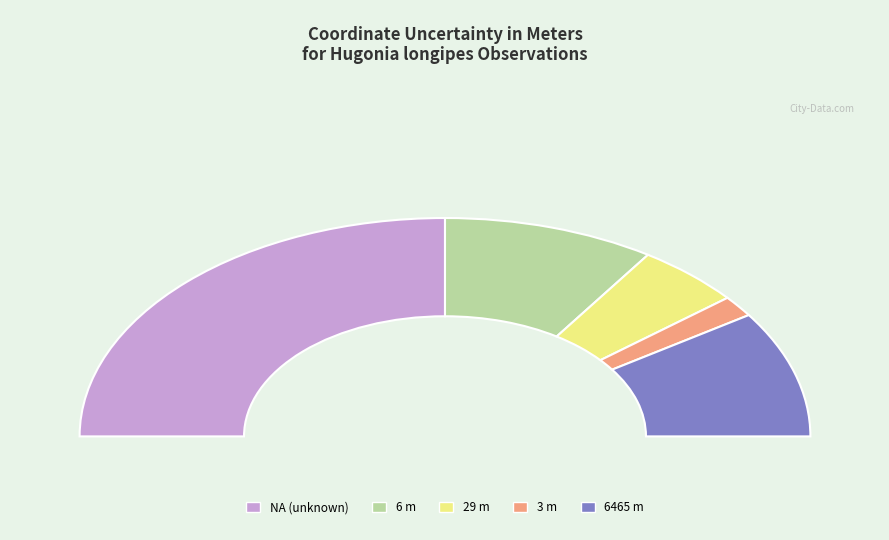

Is it true that 3 is 3% of the pie?

True